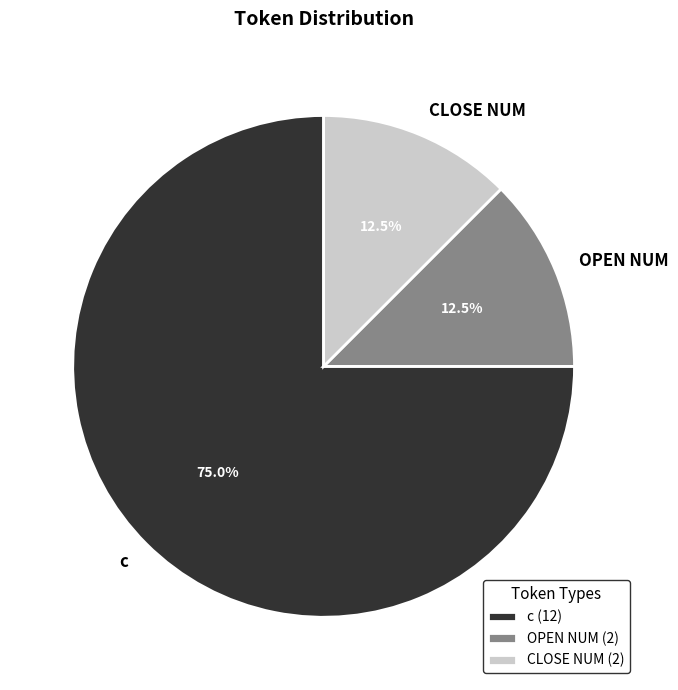

True or false: c accounts for 75% of the total.

True